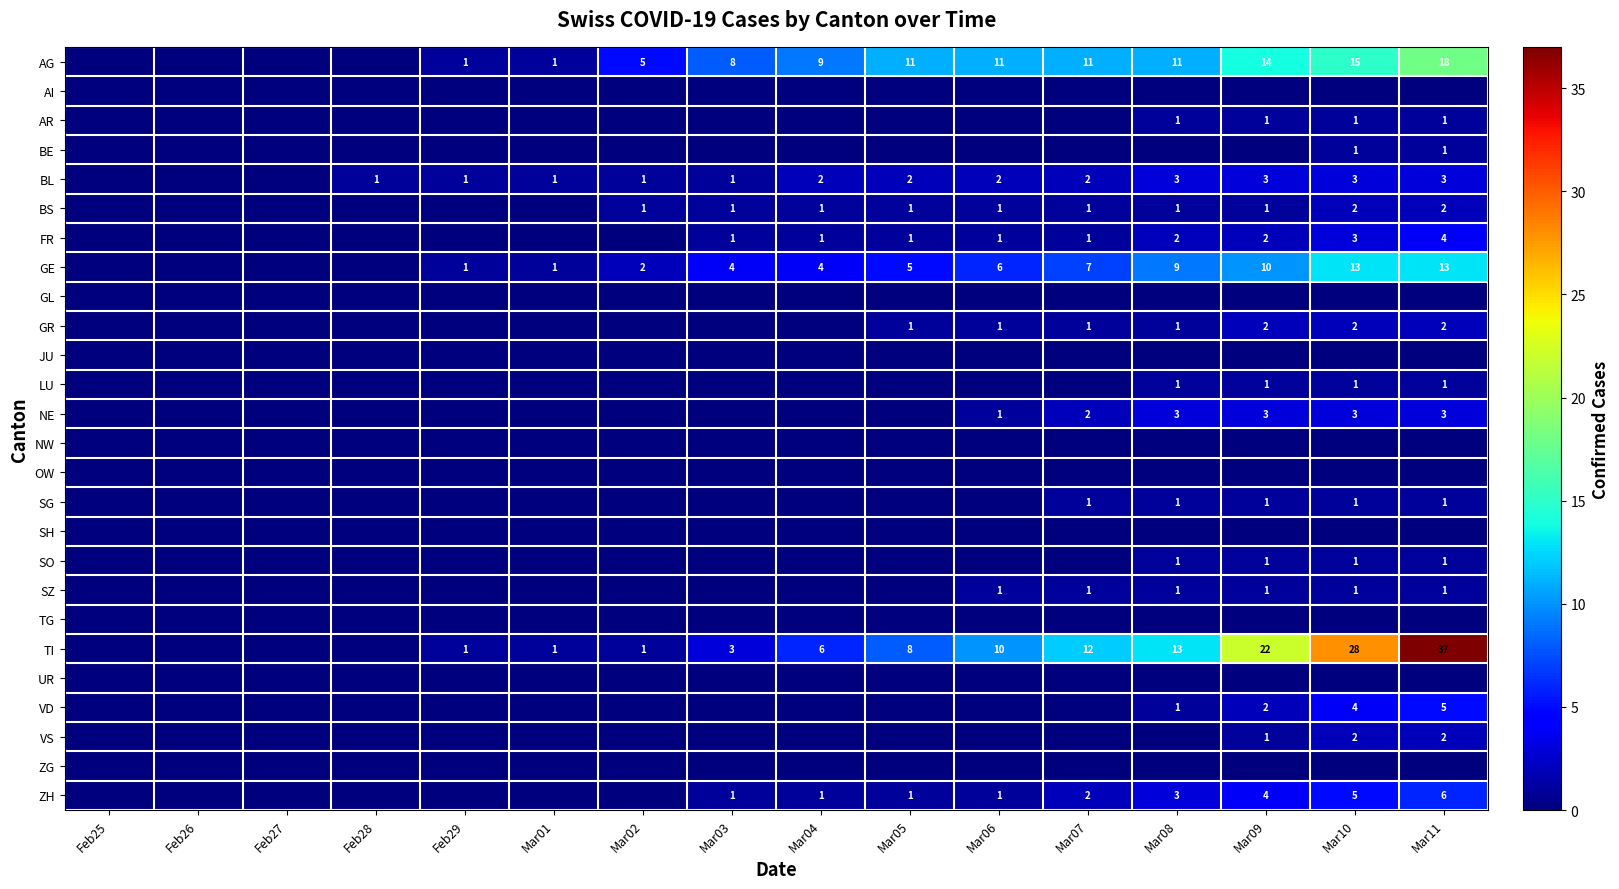

At which category is the sum across all series the highest?

Mar11